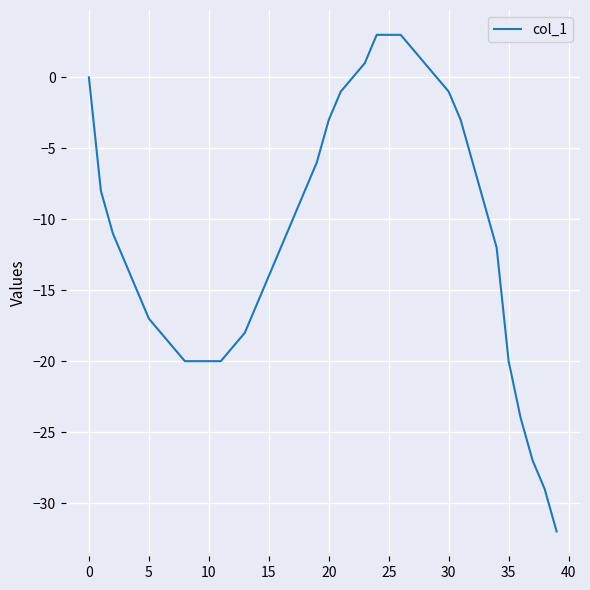

What is the minimum value shown in the chart?

-32